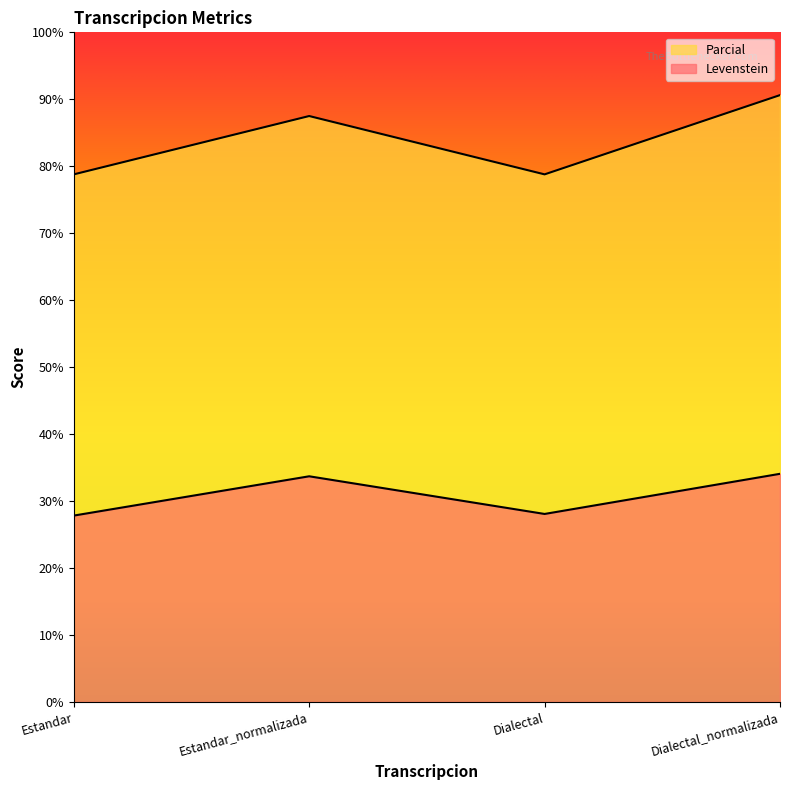

True or false: Parcial and Levenstein intersect in this chart.

False